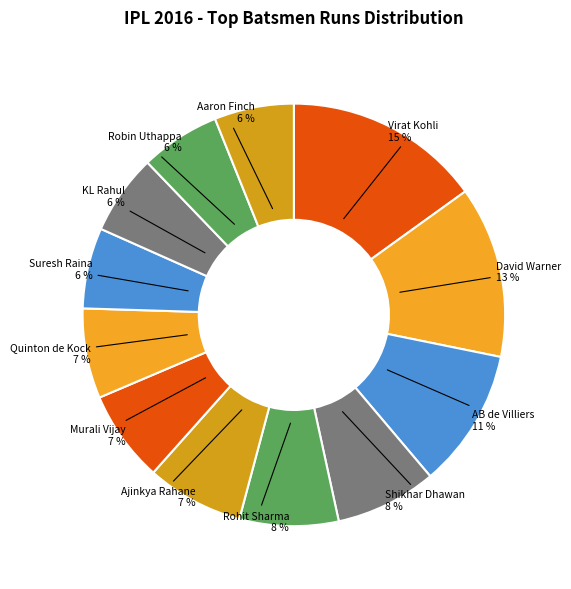

To the nearest percent, what is the difference between the largest and smallest slice percentages?

9%